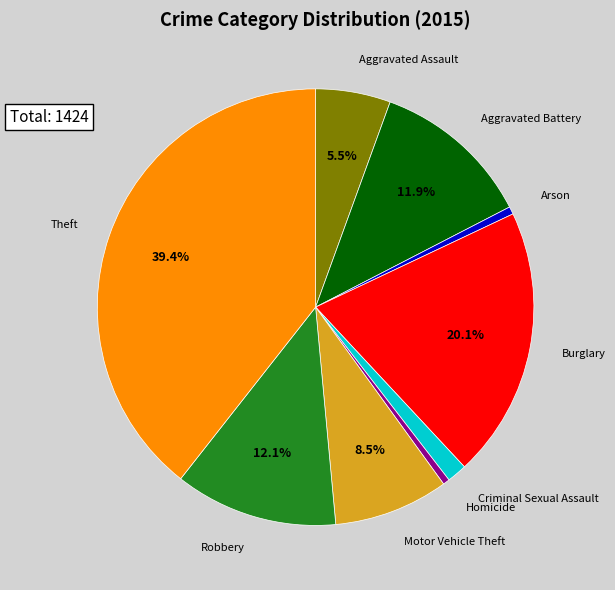

Does any single category account for the majority?

No